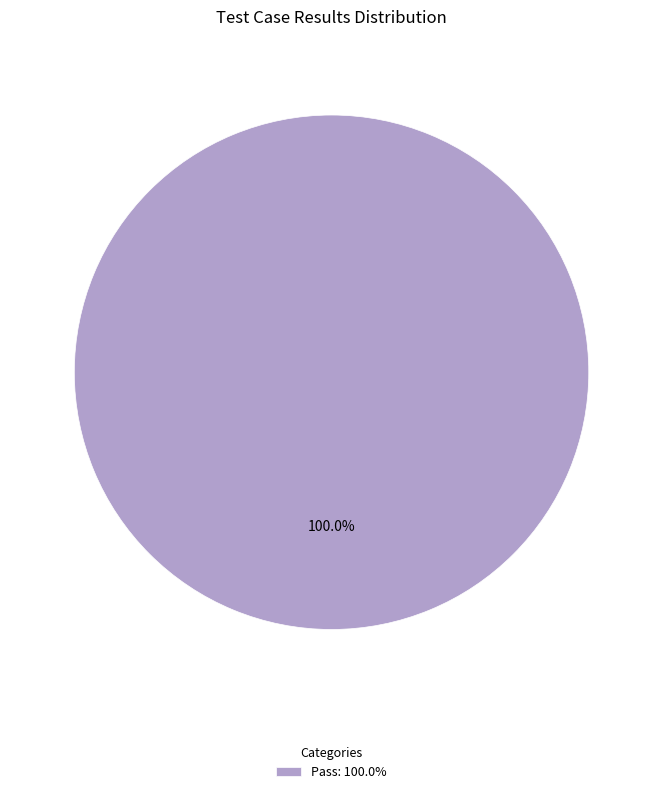

Rank the categories by value from lowest to highest.

Pass: 100.0%